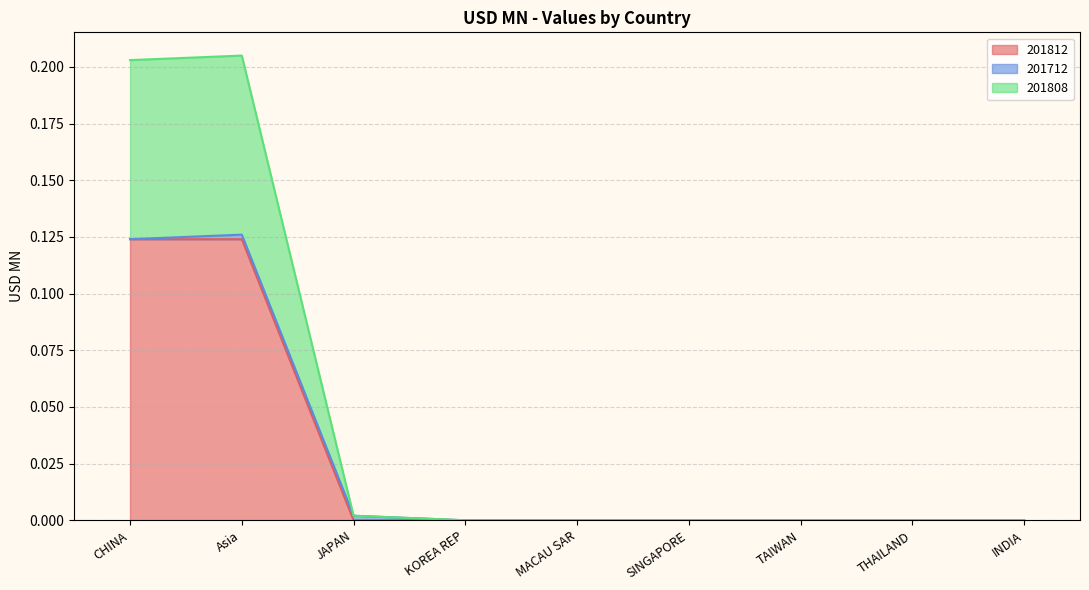

True or false: 201808 has a value of 0.0 at MACAU SAR.

True